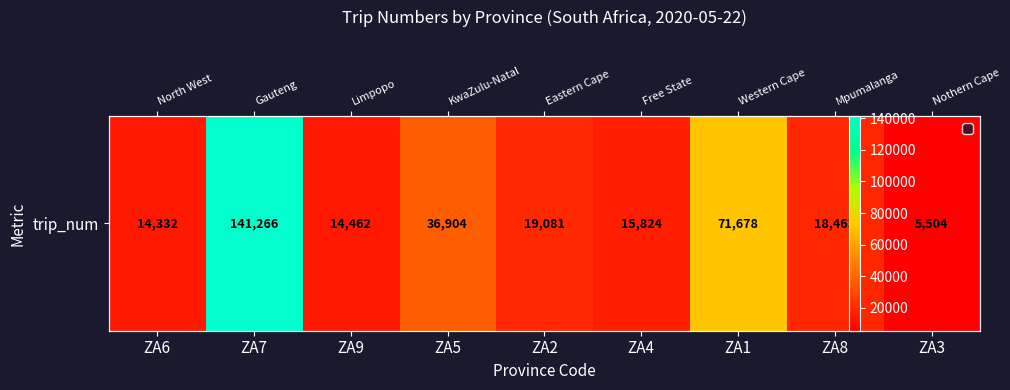

Reading left to right, list all the values displayed in this chart.

ZA6=14332	ZA7=141266	ZA9=14462	ZA5=36904	ZA2=19081	ZA4=15824	ZA1=71678	ZA8=18463	ZA3=5504